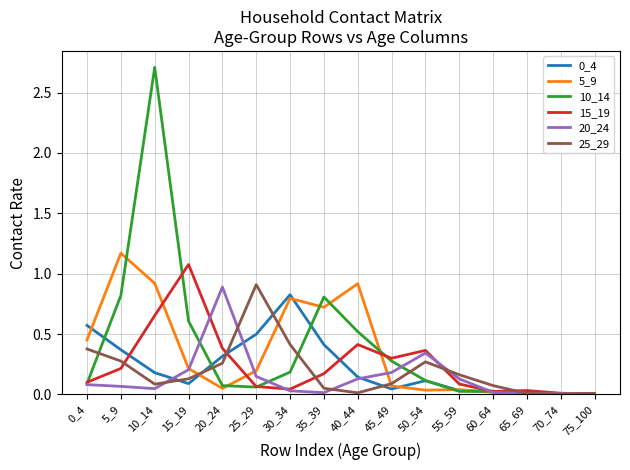

Count the number of data series in this chart.

6